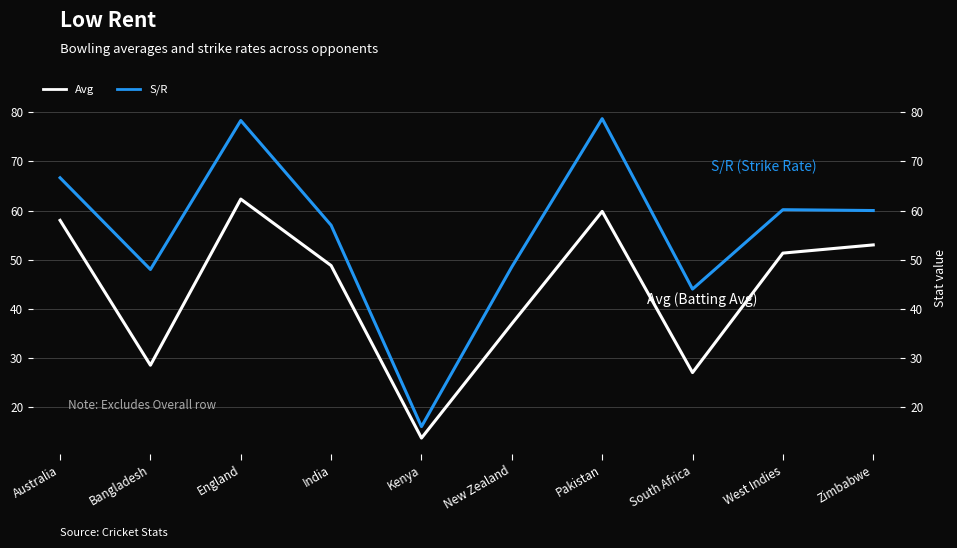

Which has a higher value, West Indies or England?

England